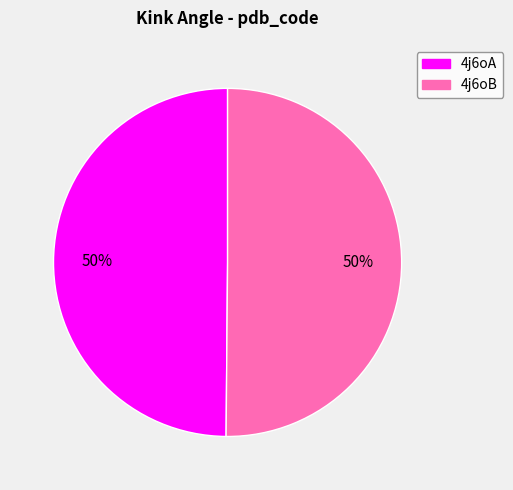

Is it true that 4j6oA is 50% of the pie?

True